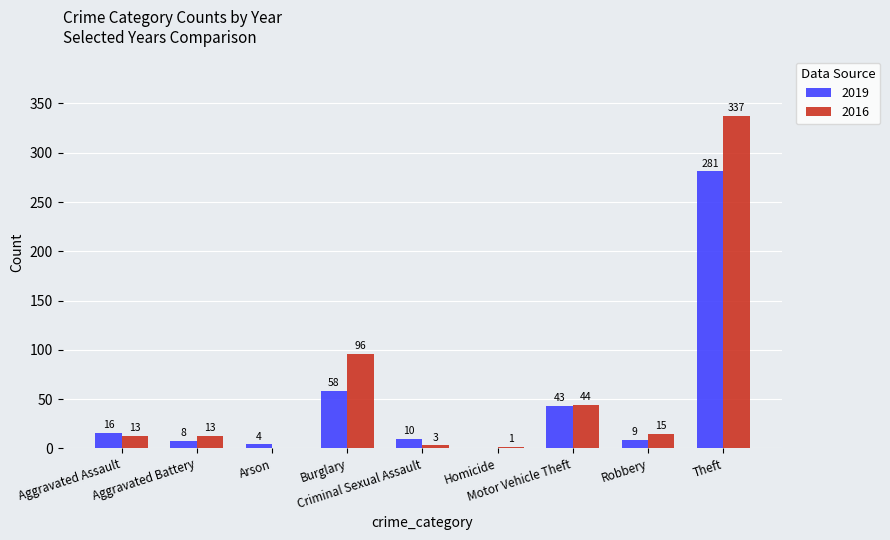

What is the greatest value displayed?

337